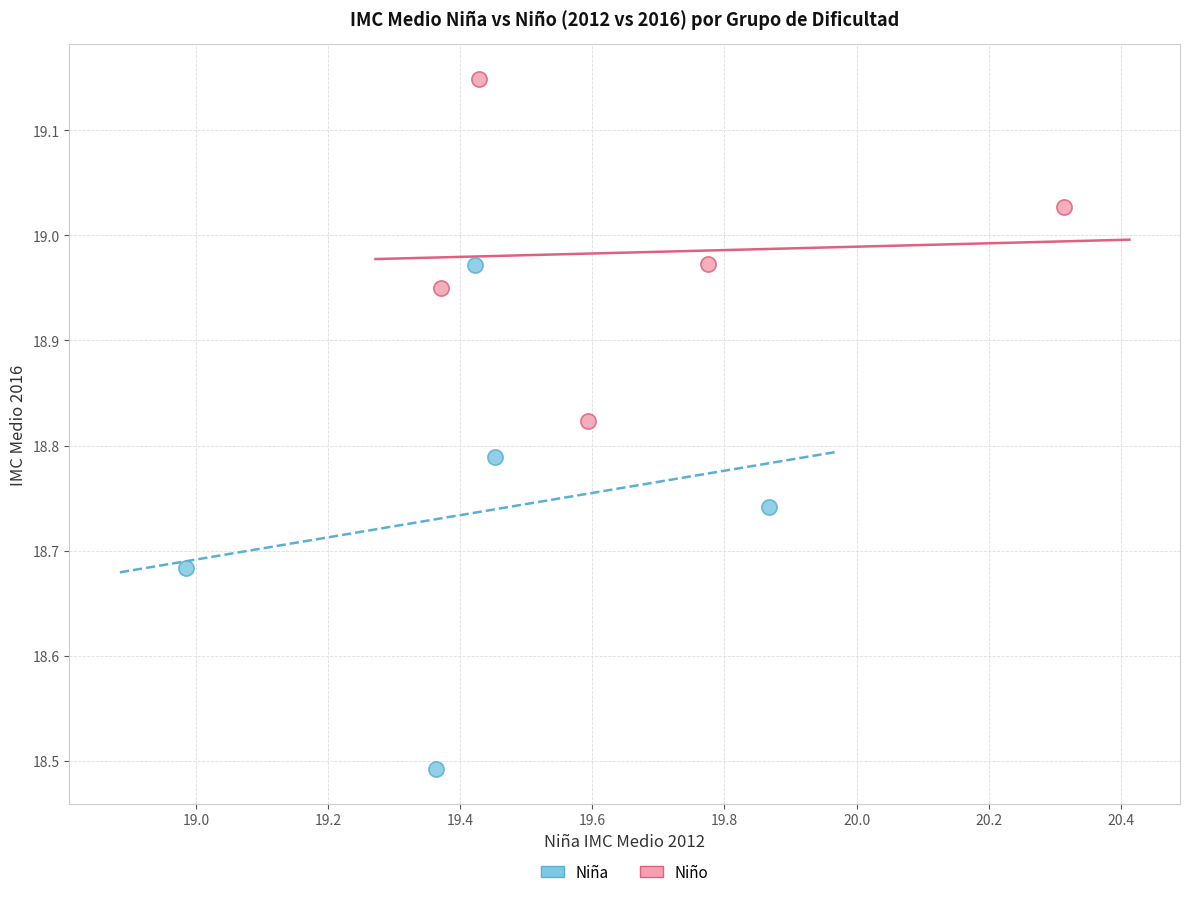

Which series reaches the minimum Y coordinate?

Niña